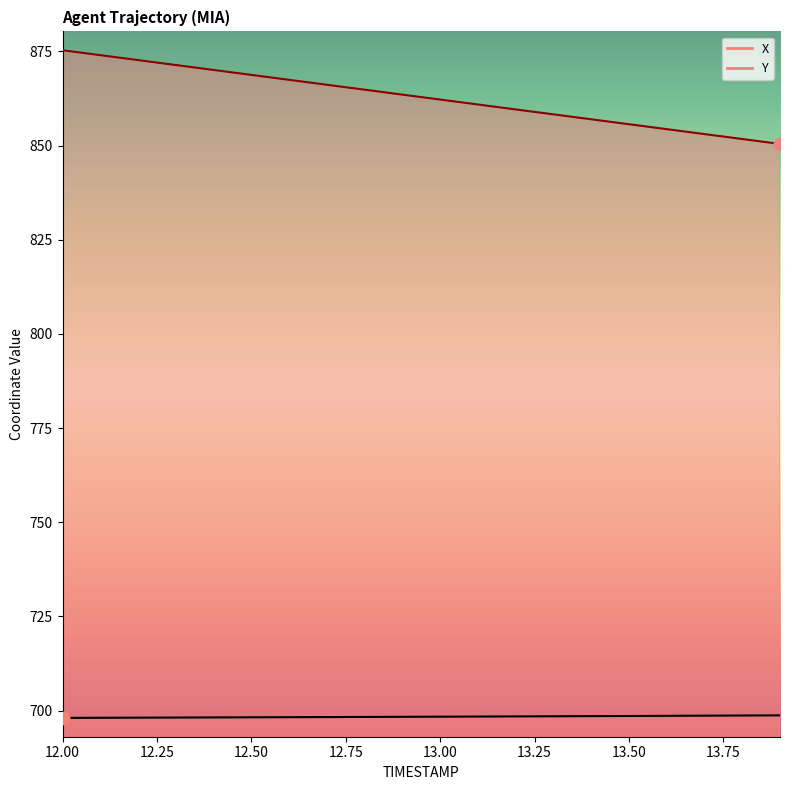

What are all the series names shown in the legend?

X, Y